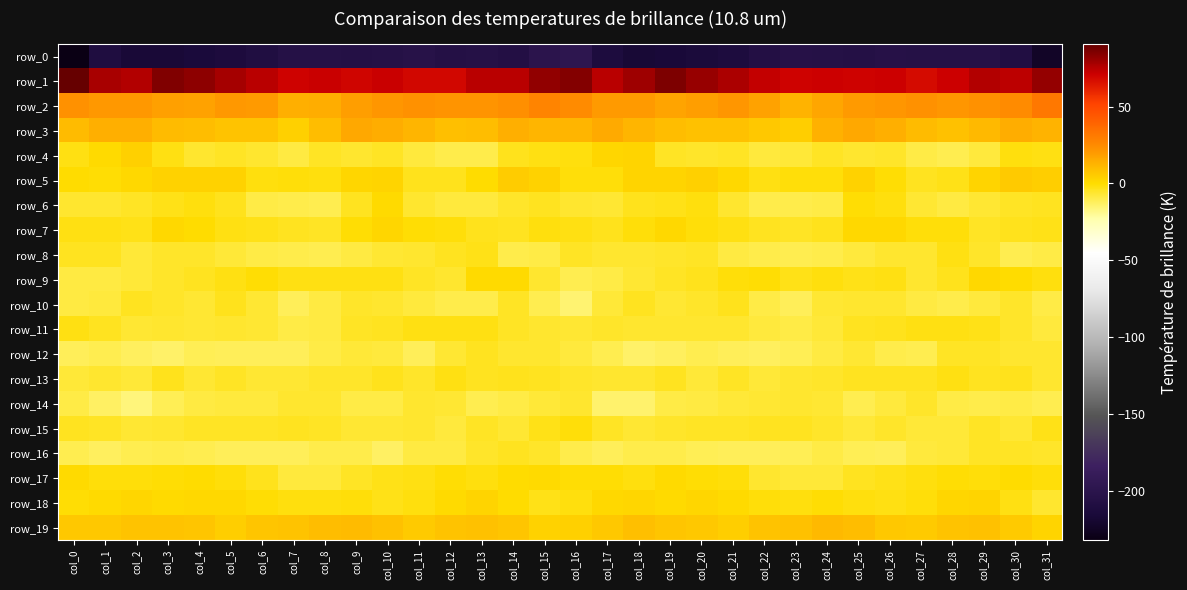

At which category is the sum across all series the highest?

col_15